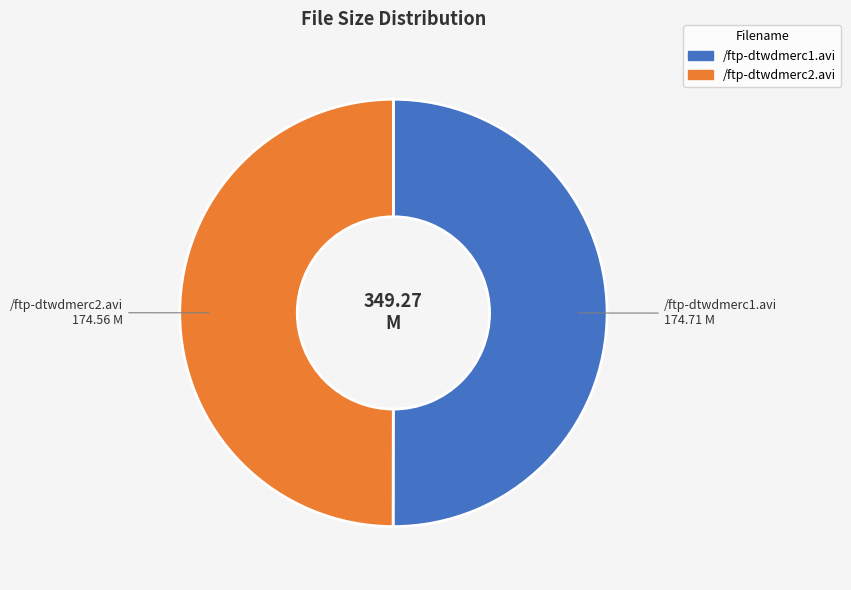

What is the ratio of the value at /ftp-dtwdmerc1.avi to the value at /ftp-dtwdmerc2.avi?

1.0